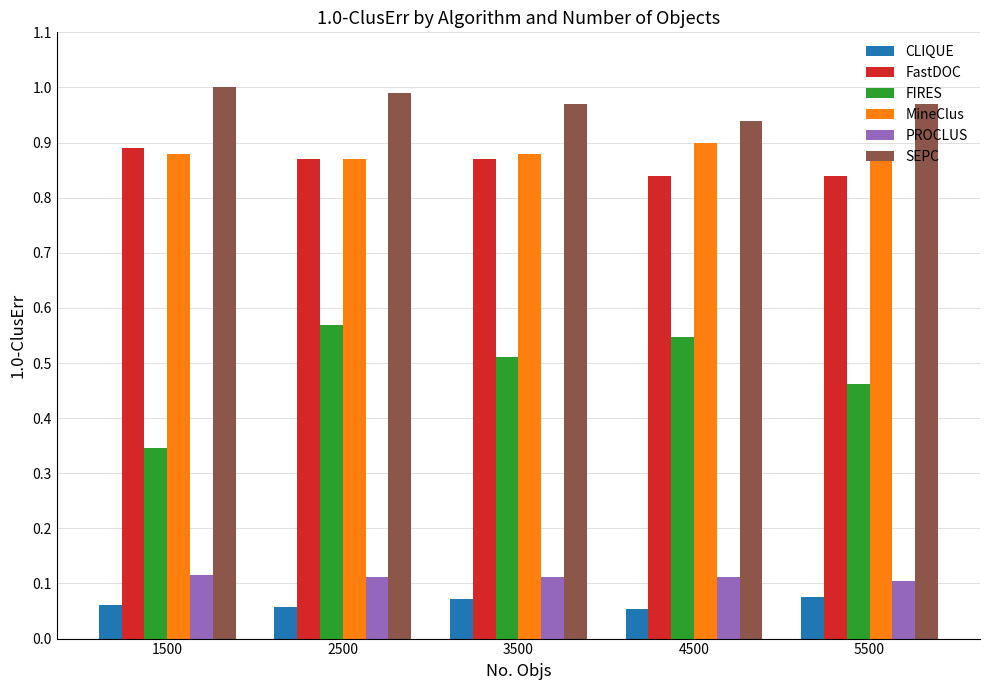

How many series are shown in this chart?

6